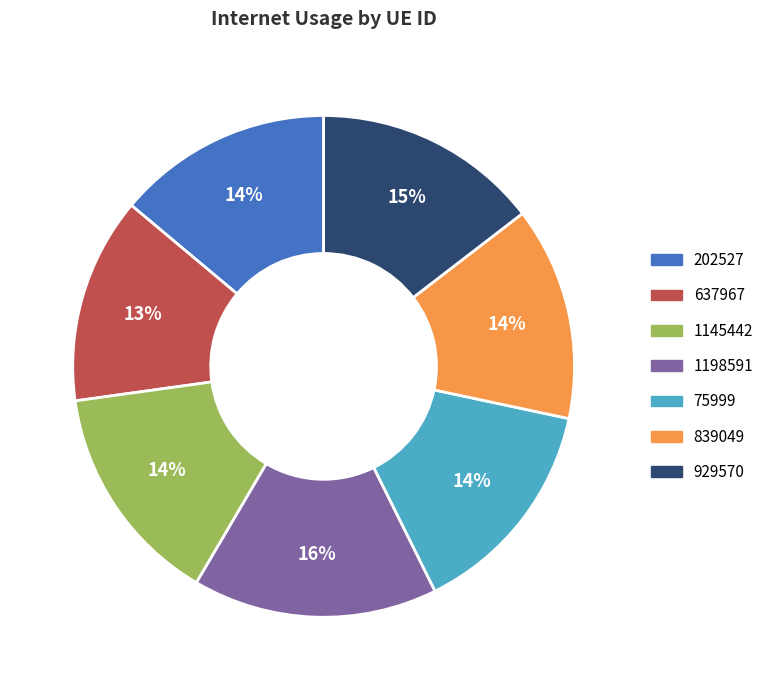

Which category has the biggest portion of the pie?

1198591